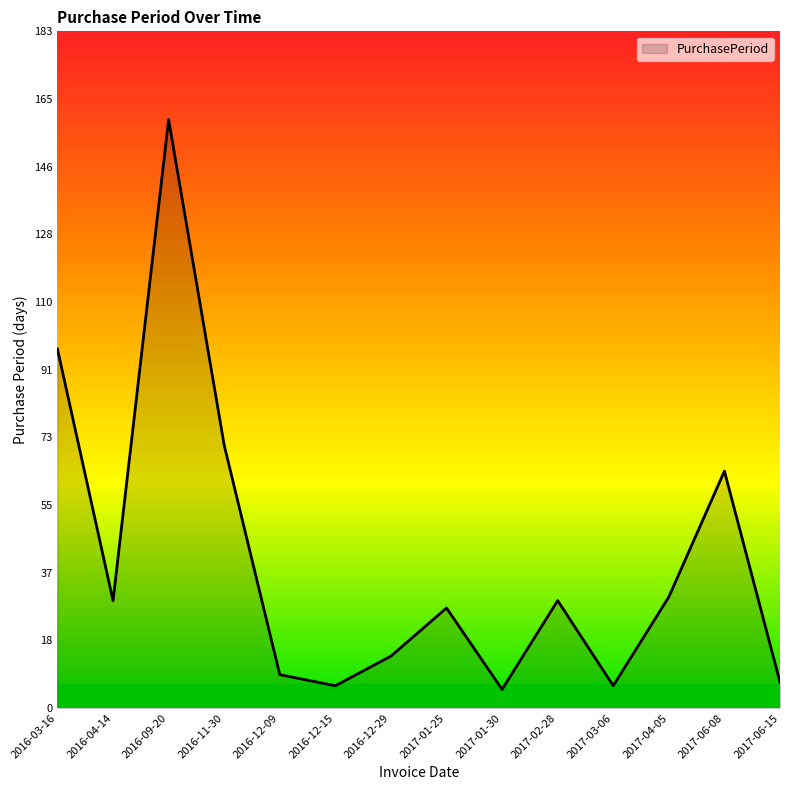

Where does the data first go above 29?

2016-03-16